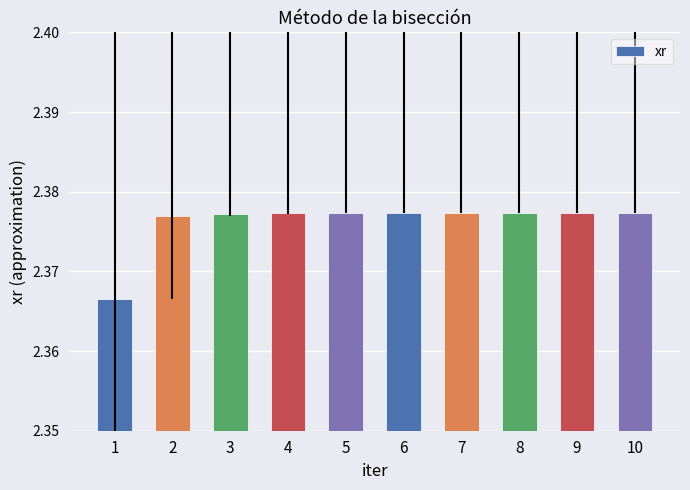

Does the chart contain stacked bars?

No